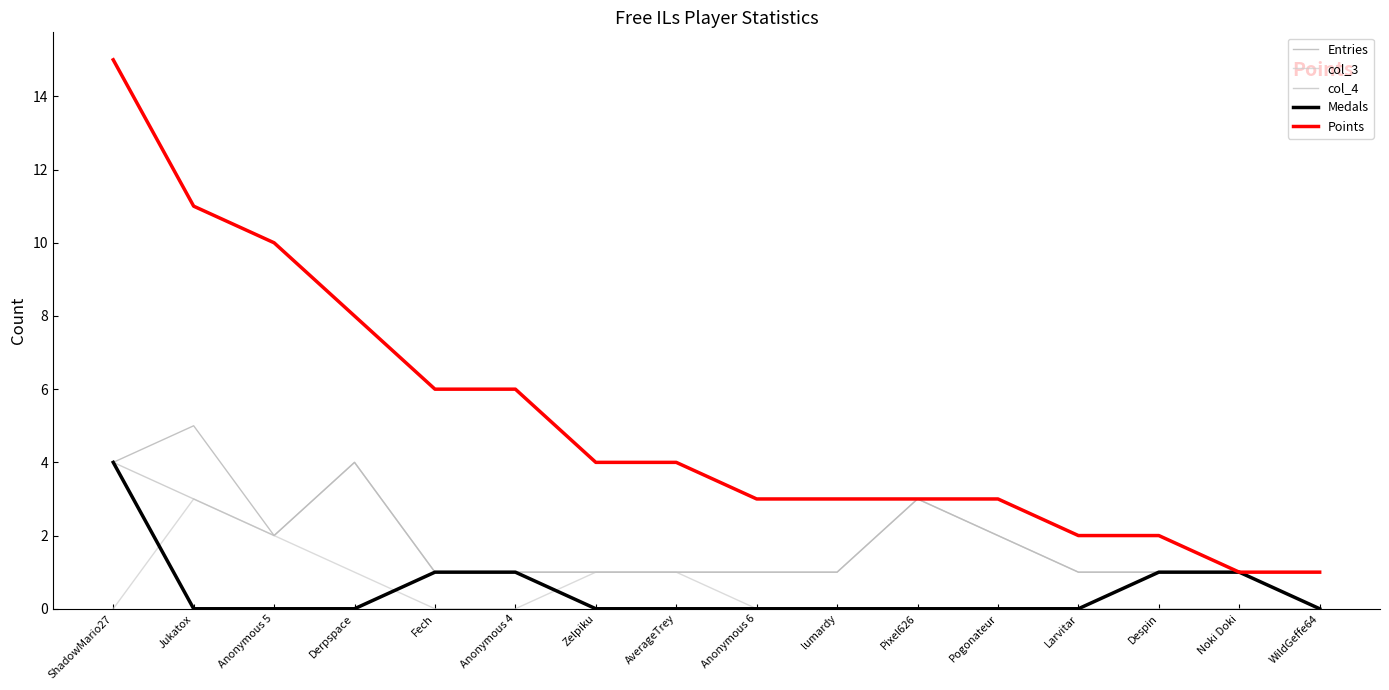

Is it true that Entries equals 1 at Pogonateur?

False